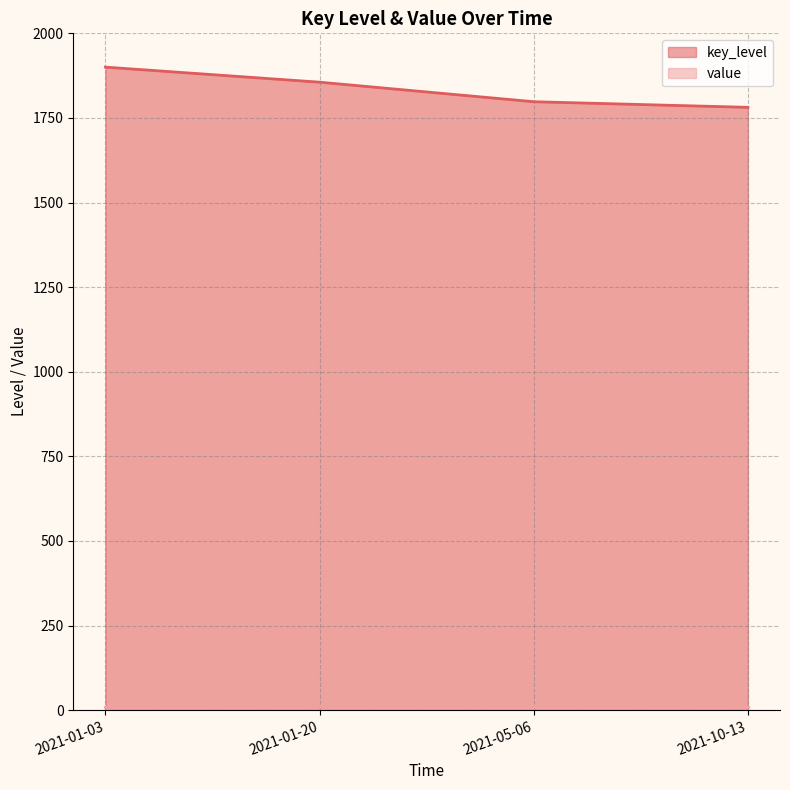

Which has a higher value, 2021-10-13 or 2021-01-03?

2021-01-03